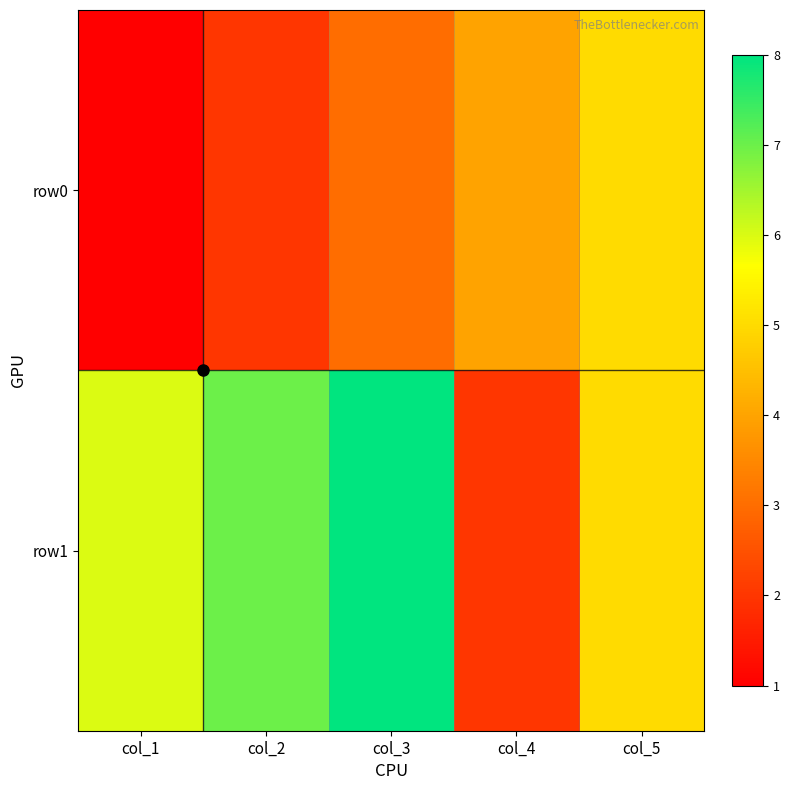

Reading left to right, extract all data points from this chart.

row0: col_1=1	col_2=2	col_3=3	col_4=4	col_5=5
row1: col_1=6	col_2=7	col_3=8	col_4=2	col_5=5